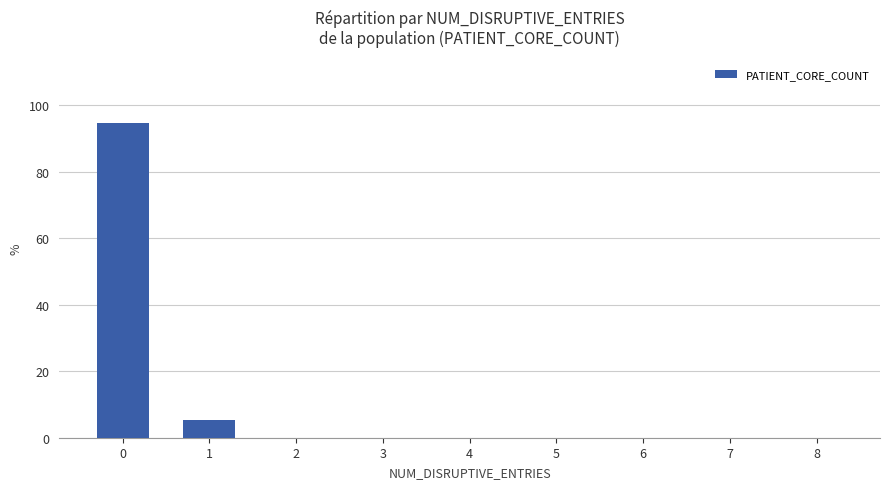

What is the sum of the values at 0 and 2?

94.7